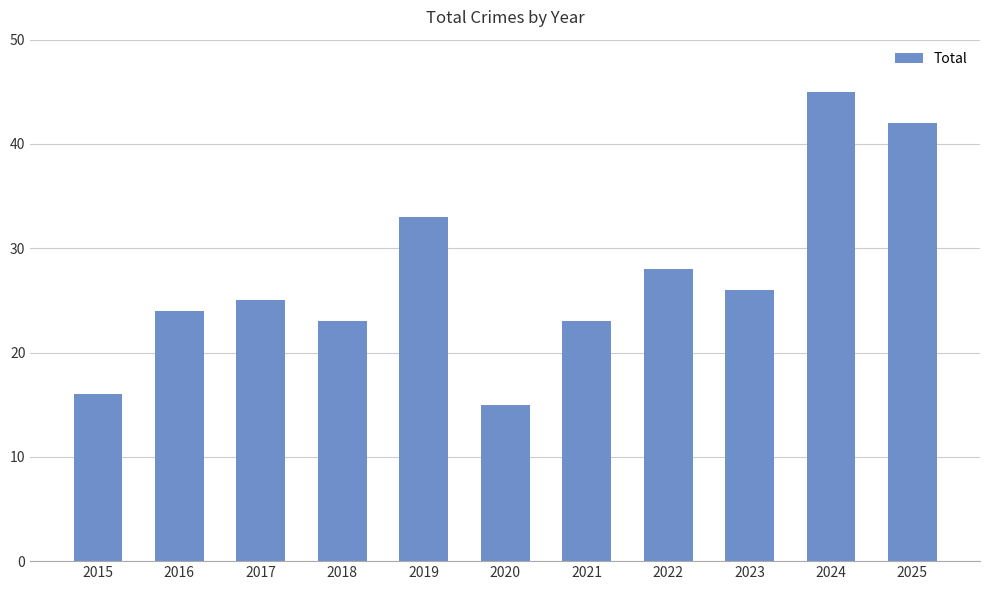

Read the value at 2022.

28